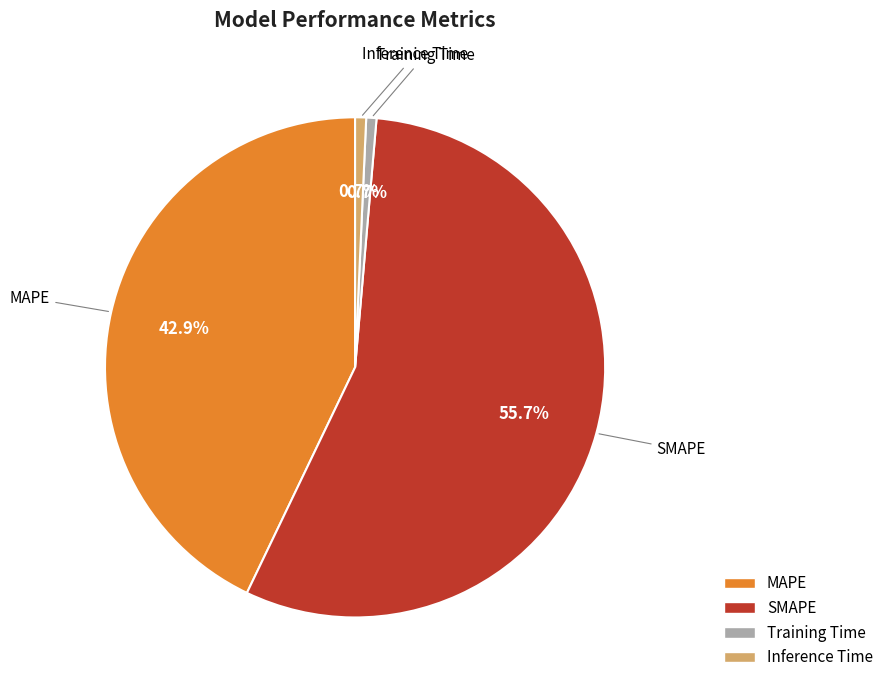

To the nearest percent, what portion does Inference Time represent?

1%